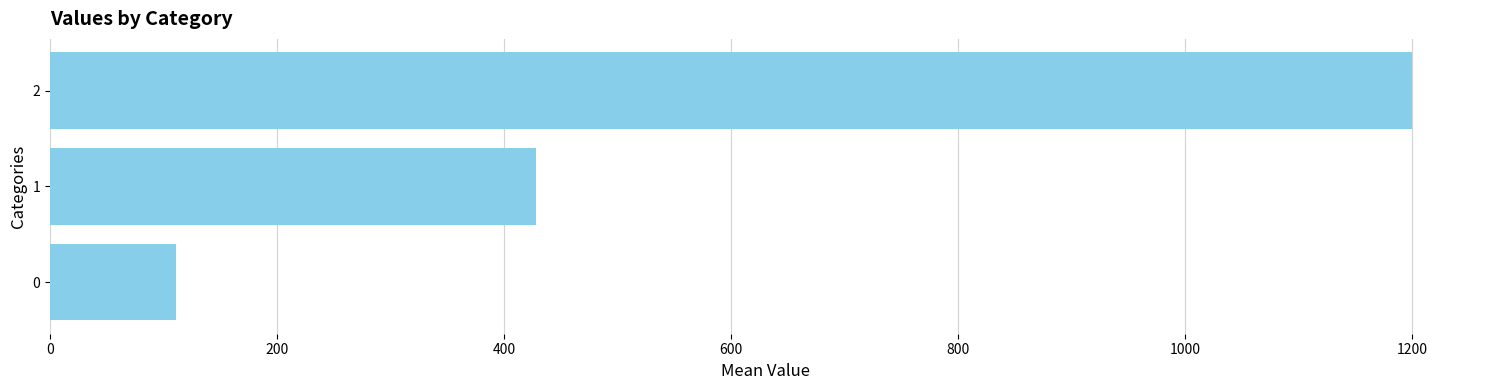

What is the average value?

579.9